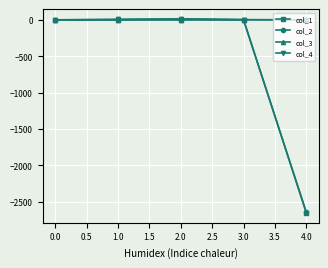

What is the greatest value displayed?

14.0